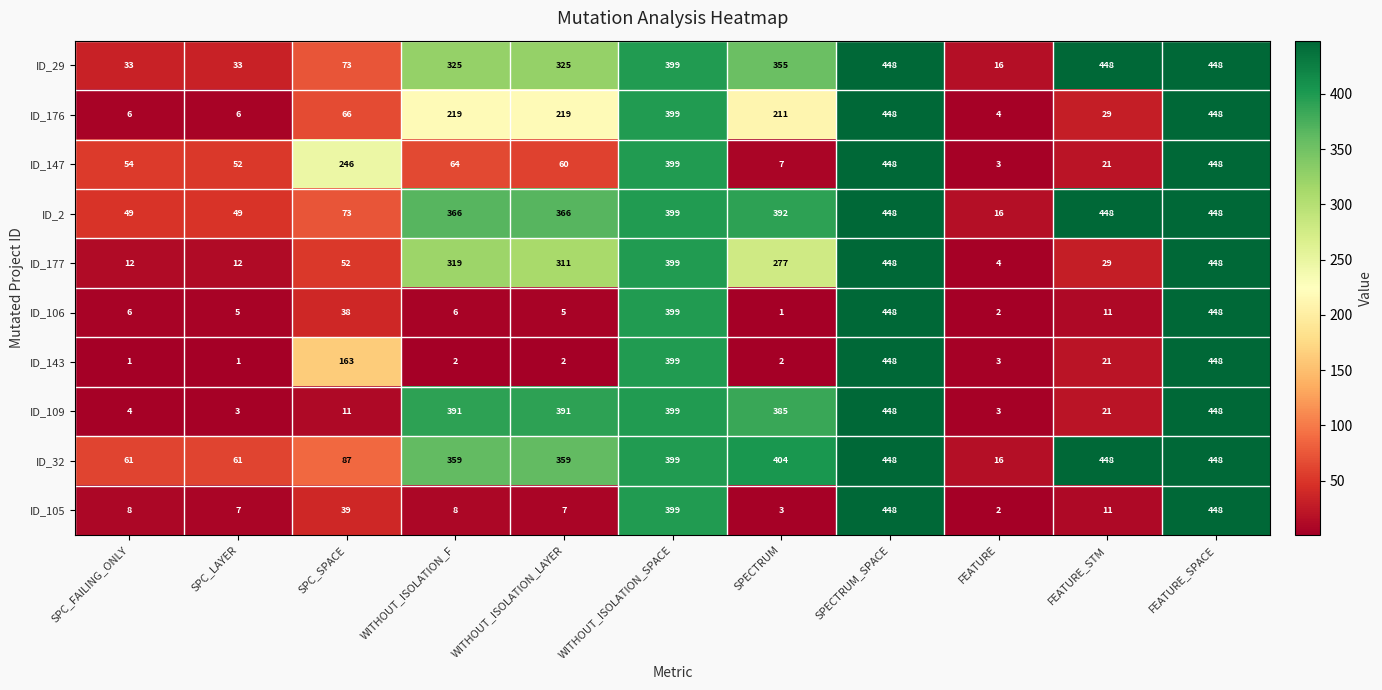

At which label does ID_176 reach its minimum?

FEATURE